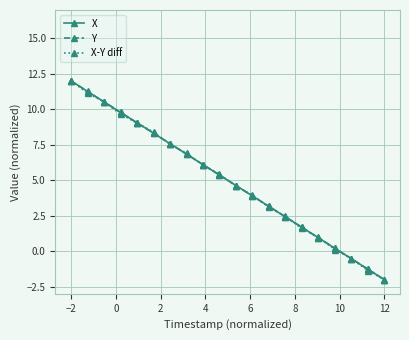

Is this an area chart (filled region under the line)?

No